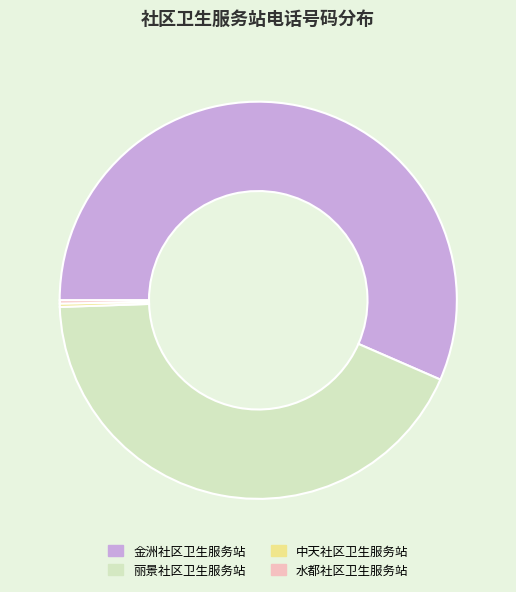

What is the largest slice in the pie chart?

金洲社区卫生服务站